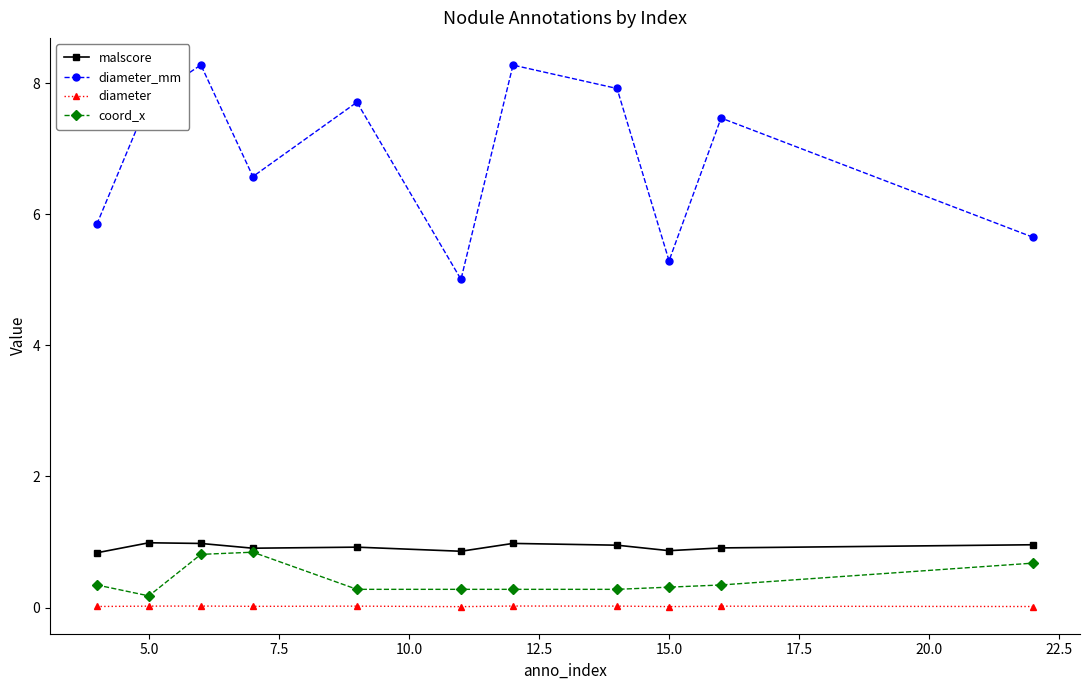

Which series has the largest total across all categories?

diameter_mm